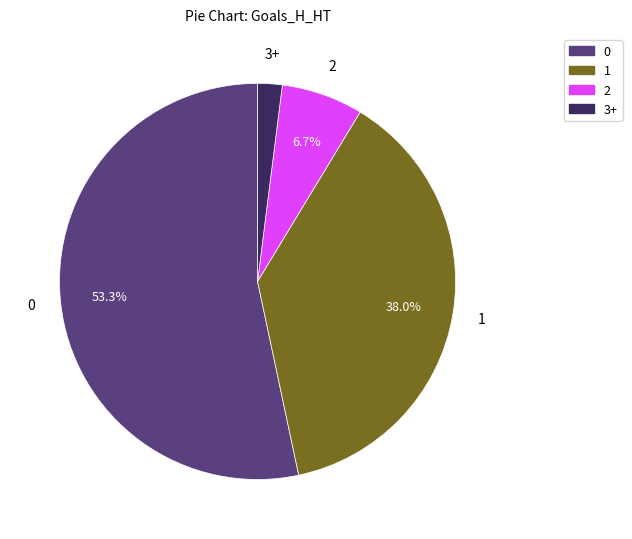

Combined, do 2 and 1 account for over 50%?

No